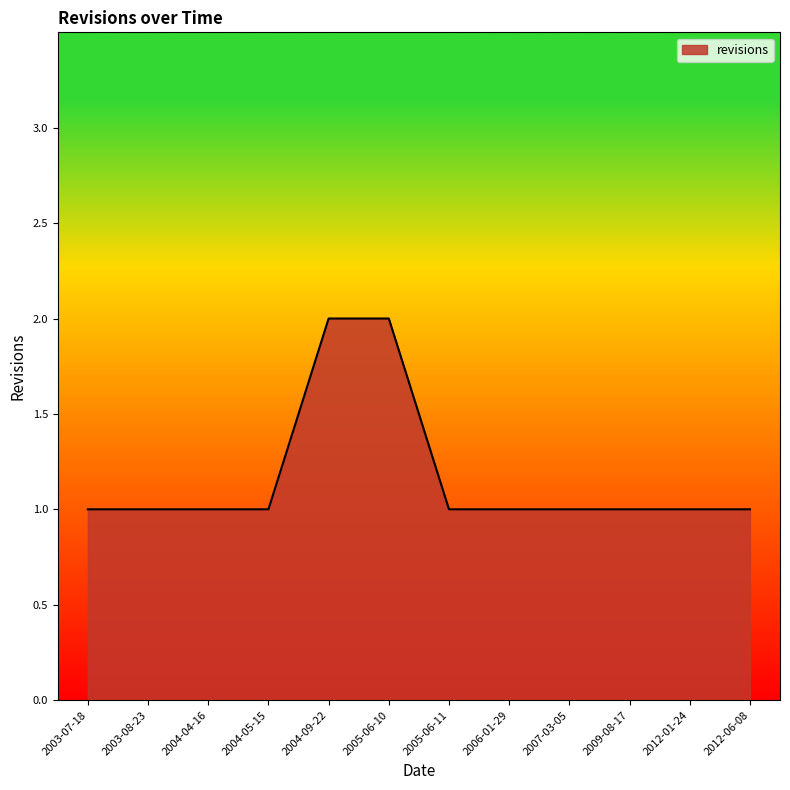

Is it true that the value at 2006-01-29 is 1?

True